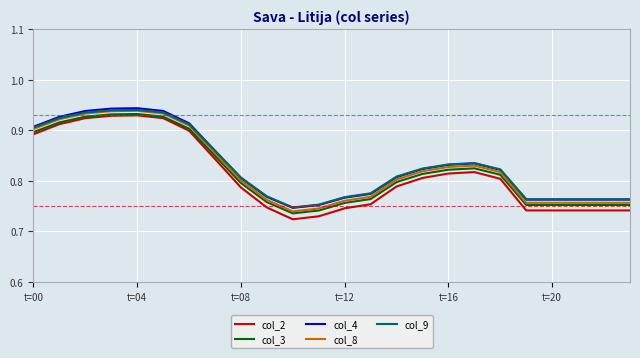

True or false: col_2 and col_9 cross at least once.

False